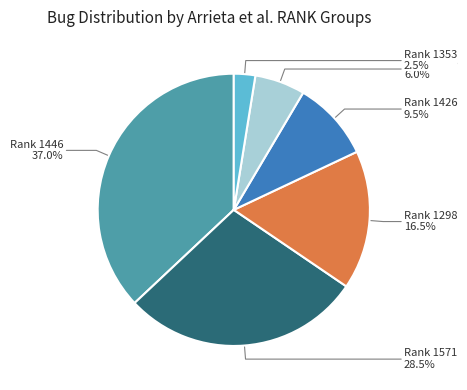

Which has a higher value, Rank 1446 or Rank 1353?

Rank 1446